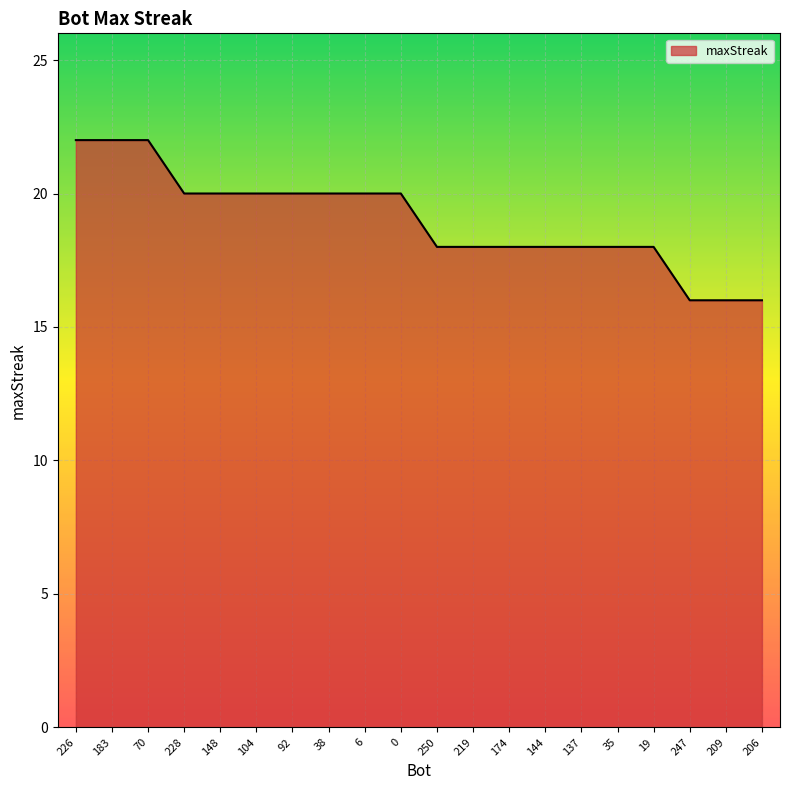

What is the sum of the values at 174 and 70?

40